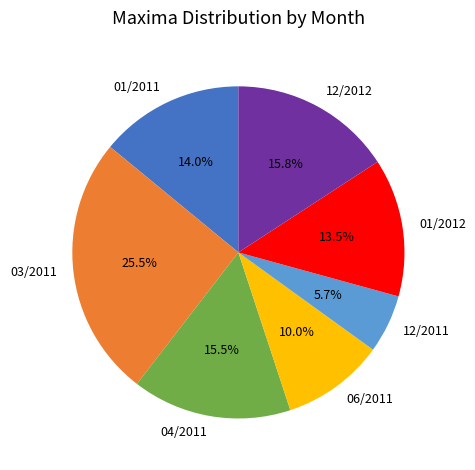

Is there a majority slice in this chart?

No